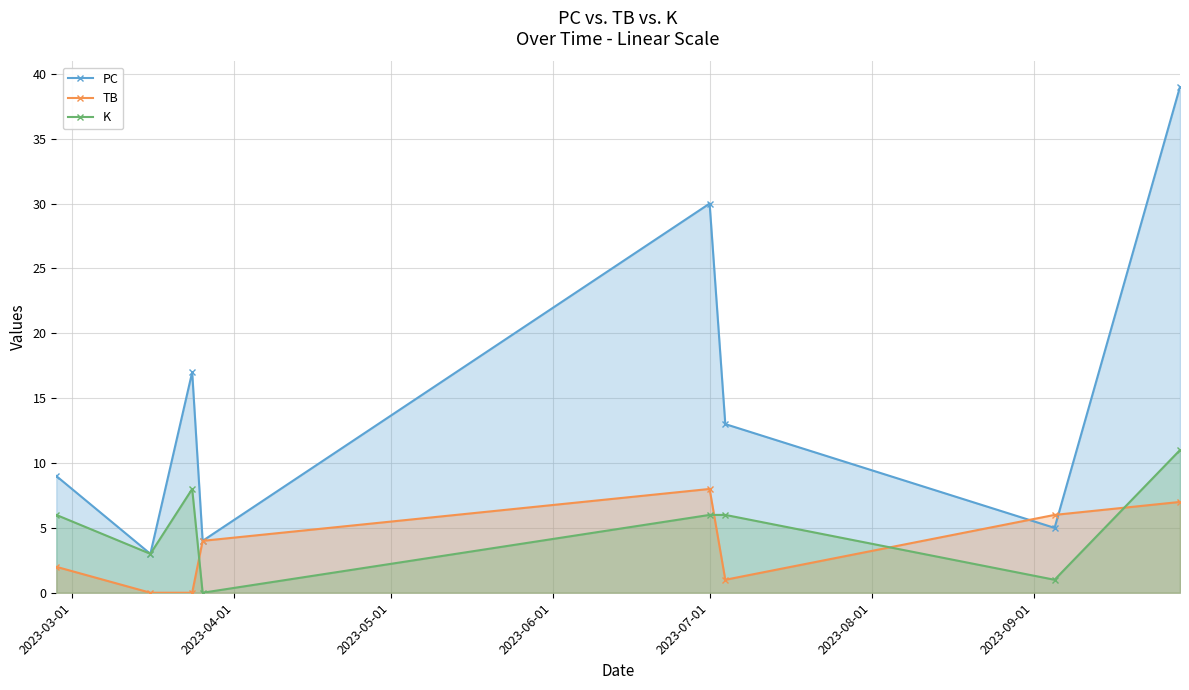

How many data points in K are less than 6?

3